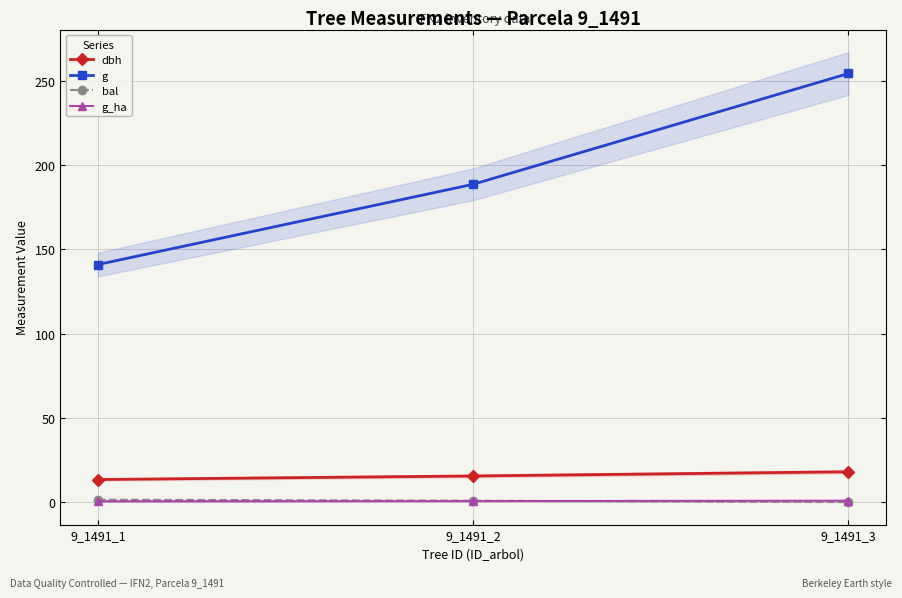

Reading right to left, list all the values displayed in this chart.

dbh: 18.0	15.5	13.4
g: 254.5	188.7	141.0
bal: 0.0	0.8	1.4
g_ha: 0.8	0.6	0.5